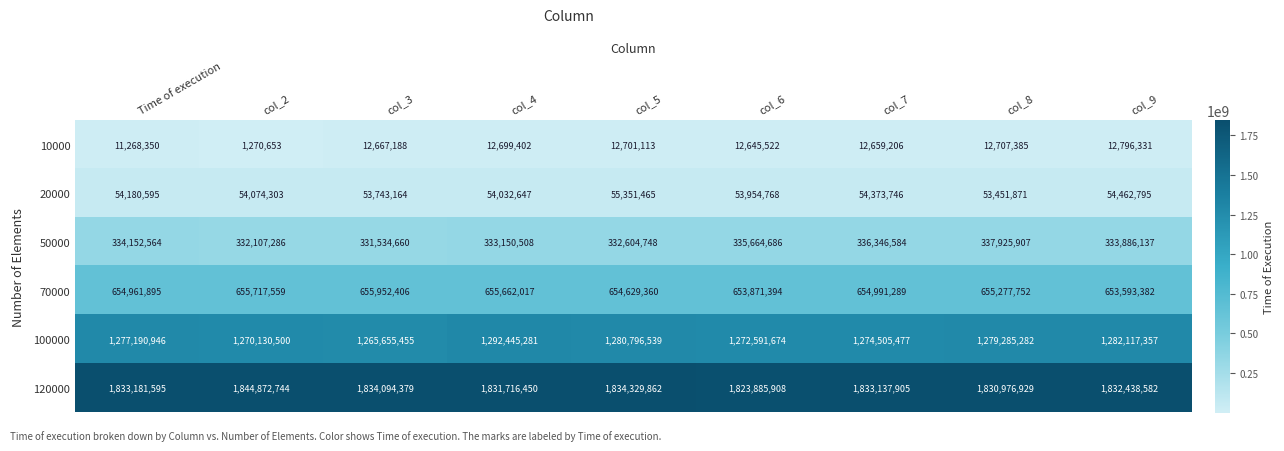

How many categories are shown in the chart?

9